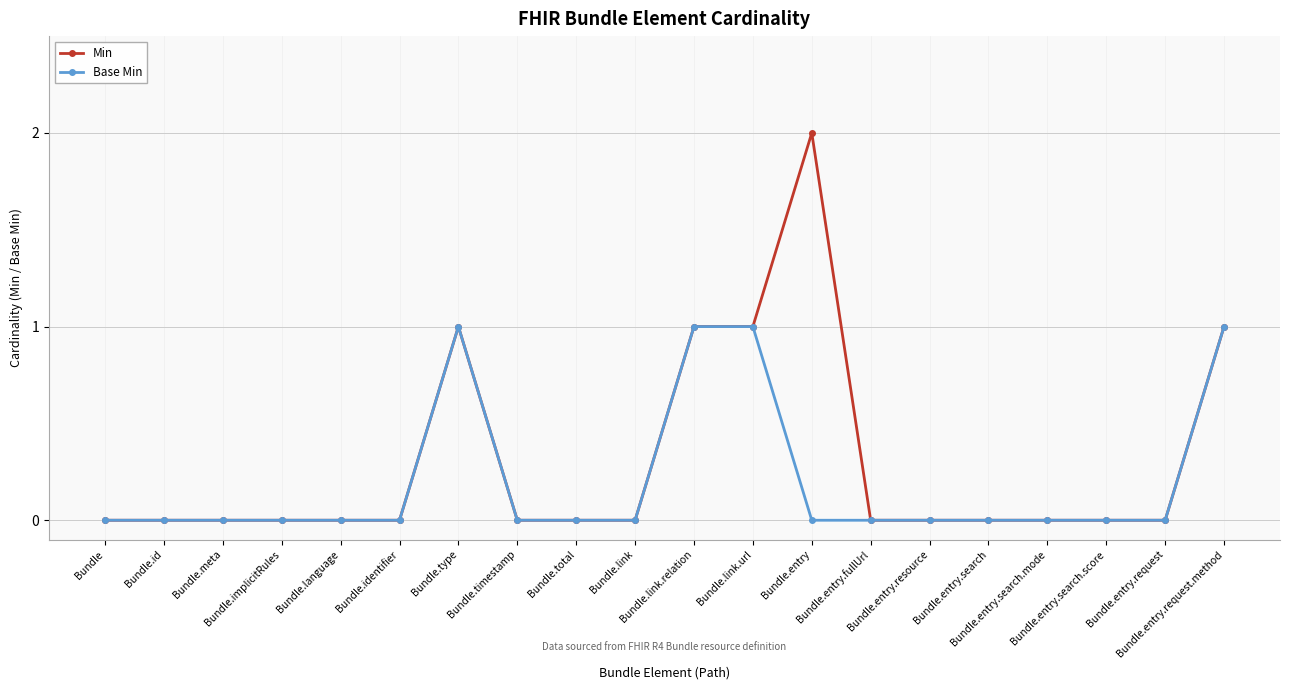

Rank the series by their maximum value, from highest to lowest.

Min, Base Min